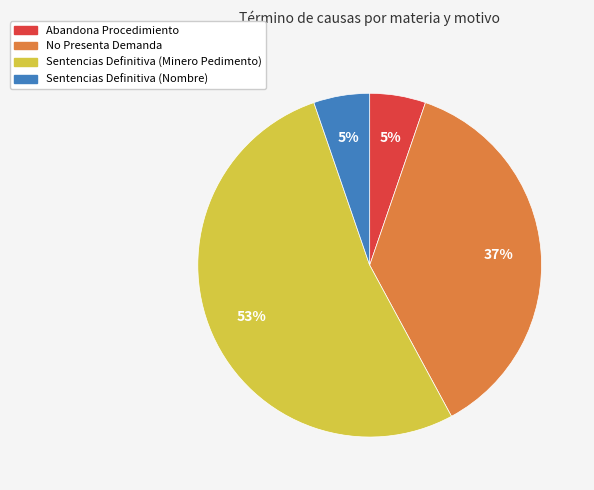

Which slice is the largest?

Sentencias Definitiva (Minero Pedimento)